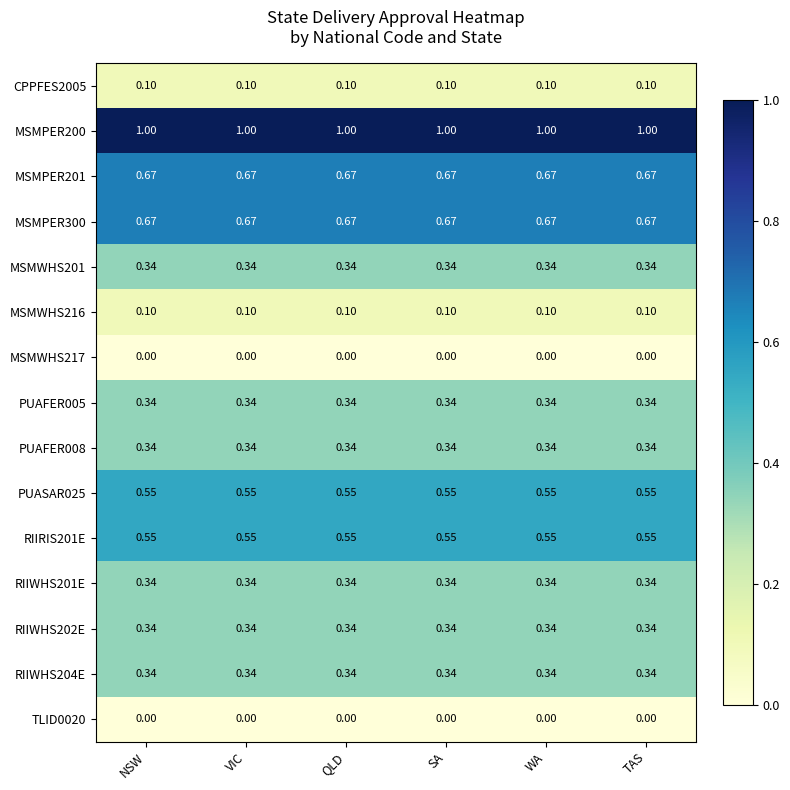

Is the value of PUAFER008 at TAS greater than the value of MSMWHS216 at SA?

Yes